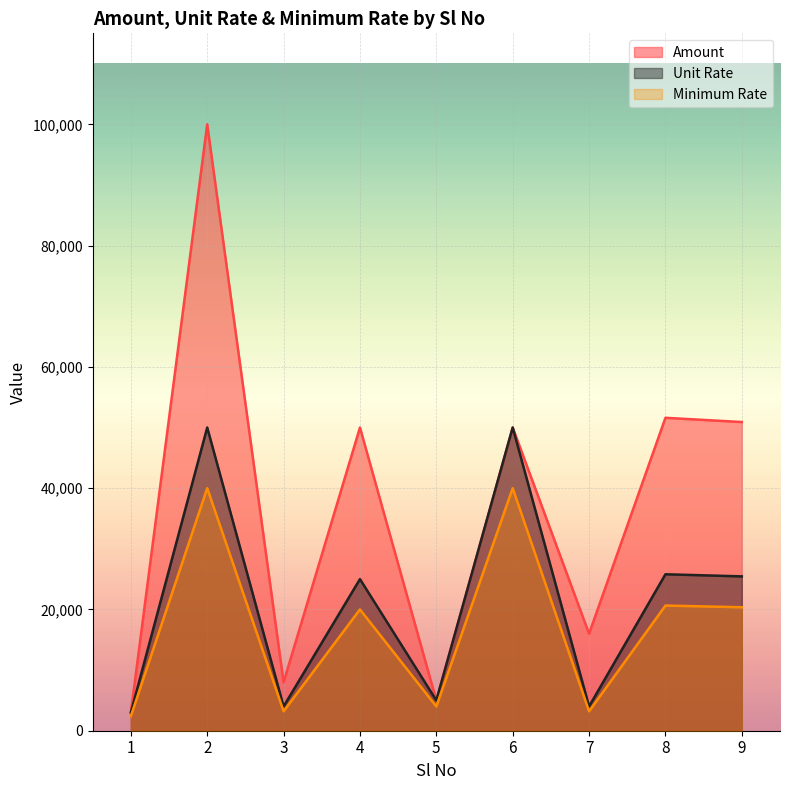

What is the spread (max minus min) of values at 6?

10000